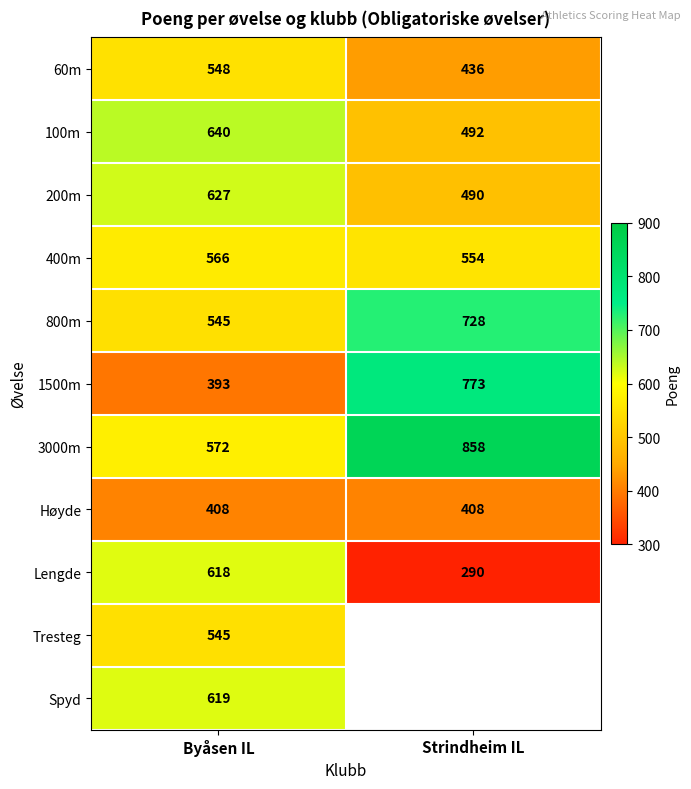

The Spyd series shows 156 at Byåsen IL. True or false?

False